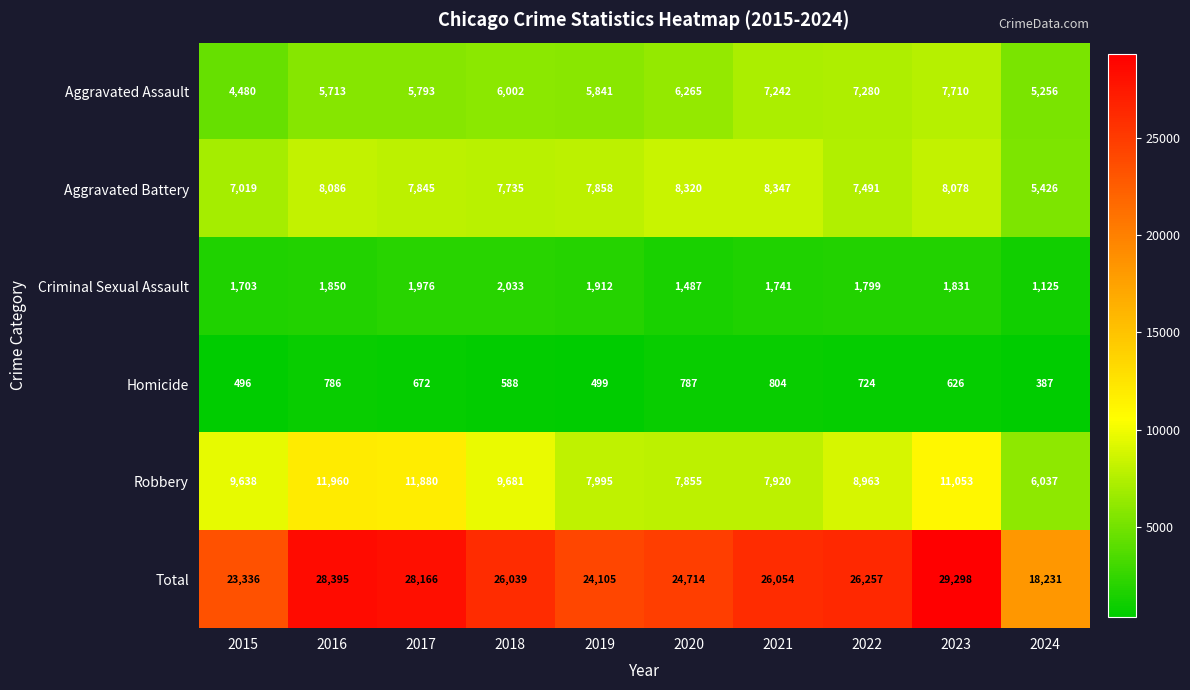

Between 2017 and 2023, which series saw the biggest shift?

Aggravated Assault